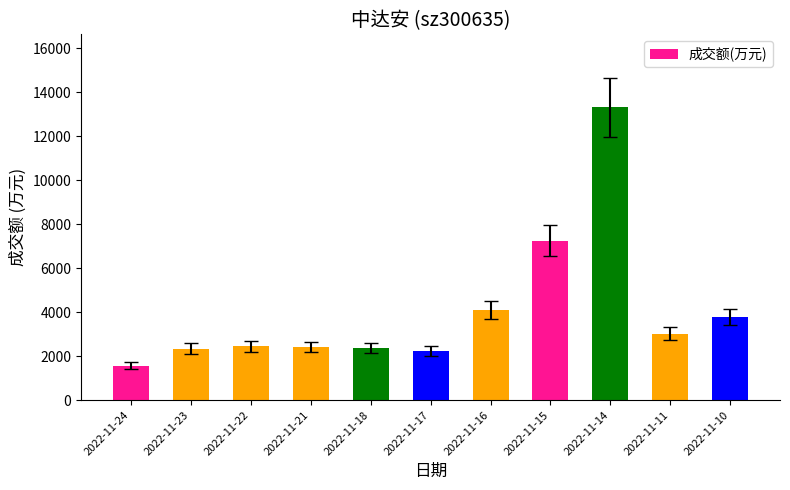

What is the change in value from 2022-11-24 to 2022-11-23?

+771